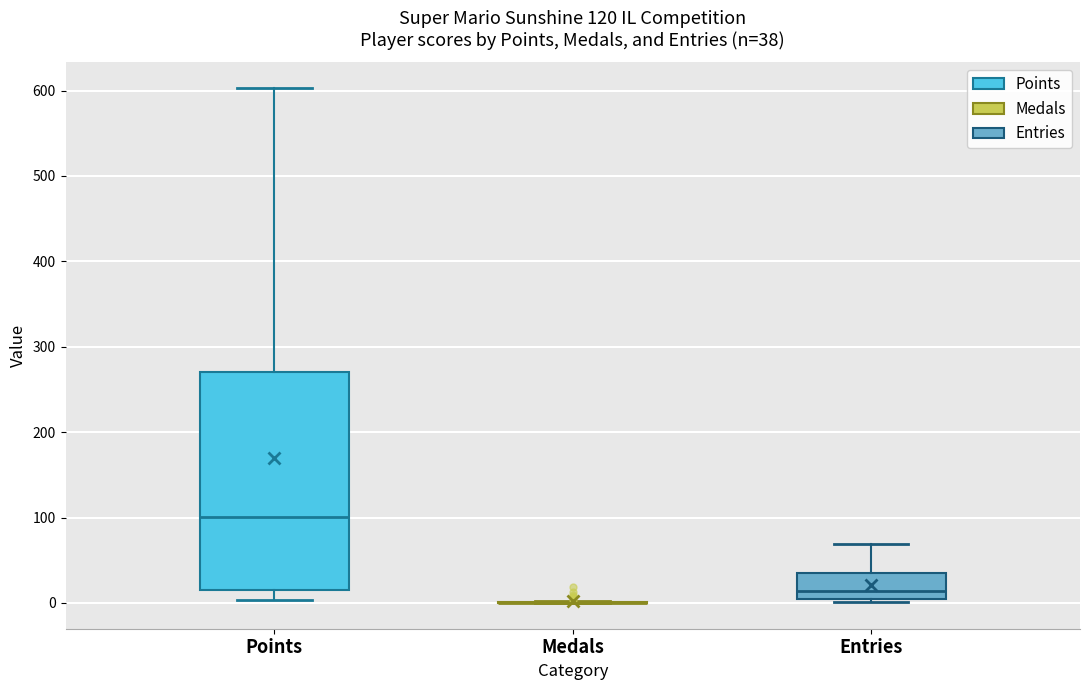

Which box is the tallest, from its lower edge to its upper edge?

Points